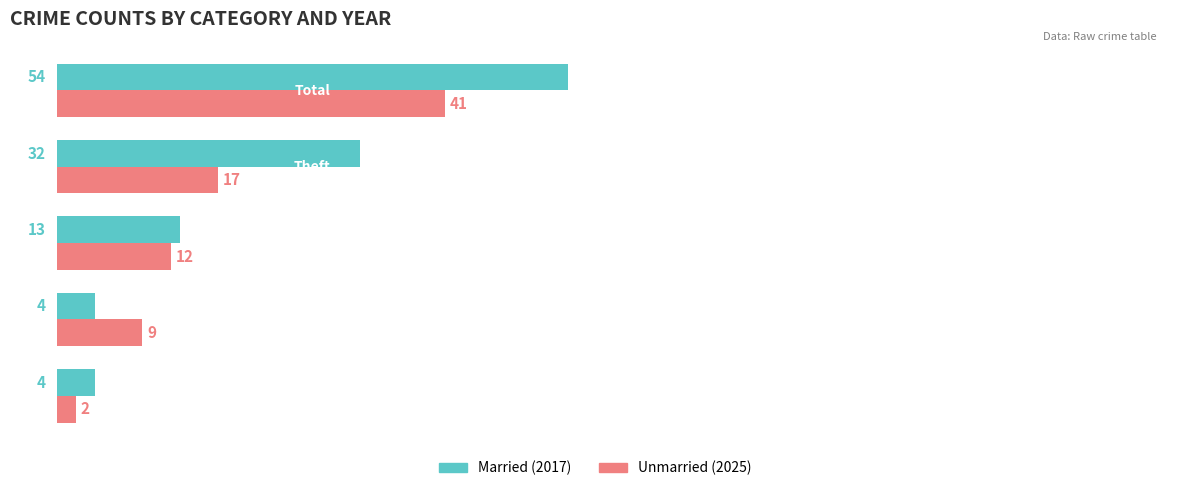

What is the maximum value shown in the chart?

54